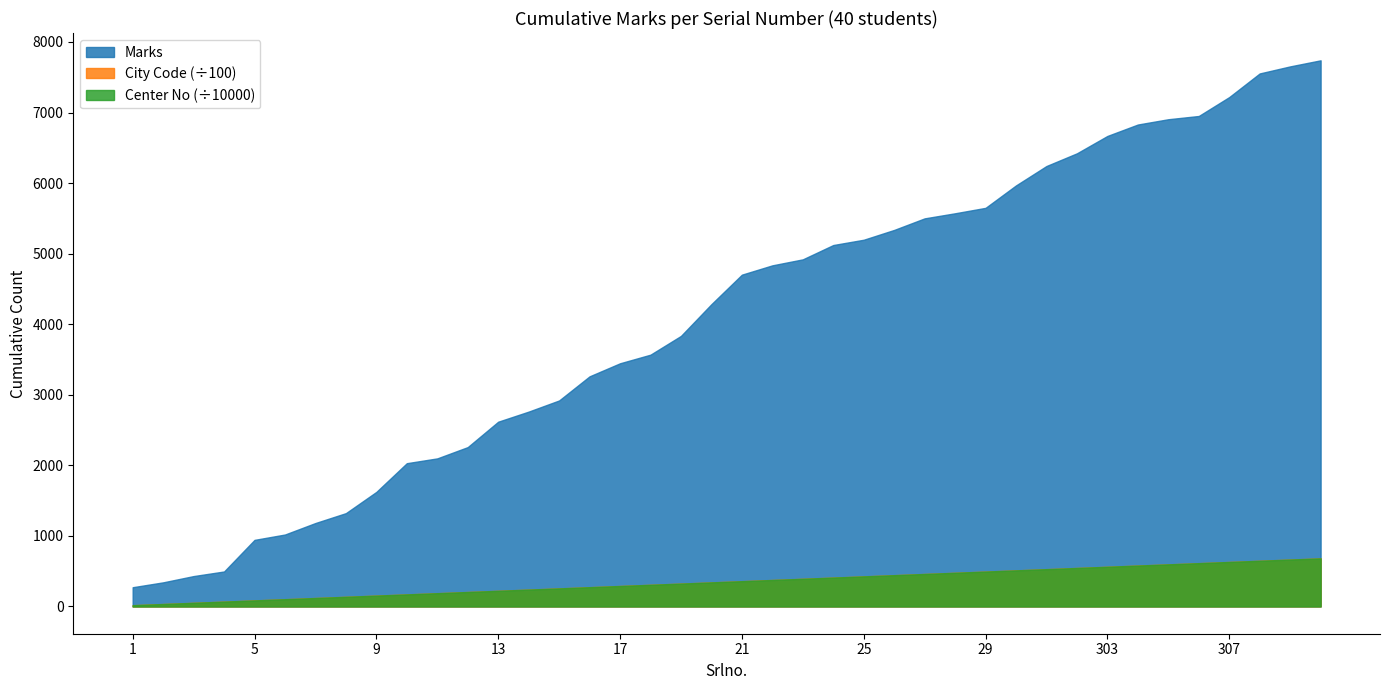

True or false: Marks and Center No (scaled) intersect in this chart.

False